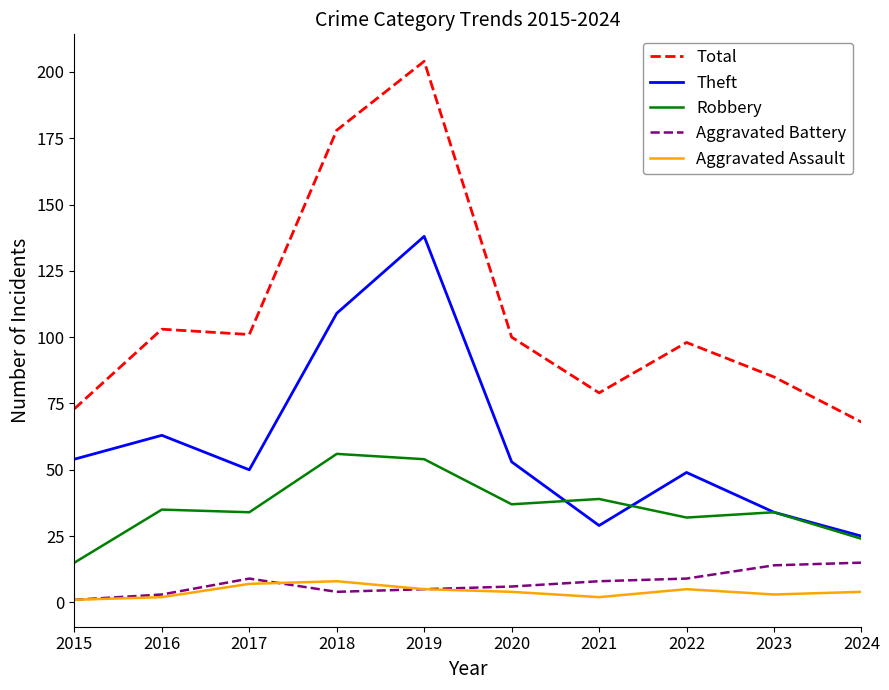

Where is the first local maximum for Aggravated Battery?

2017